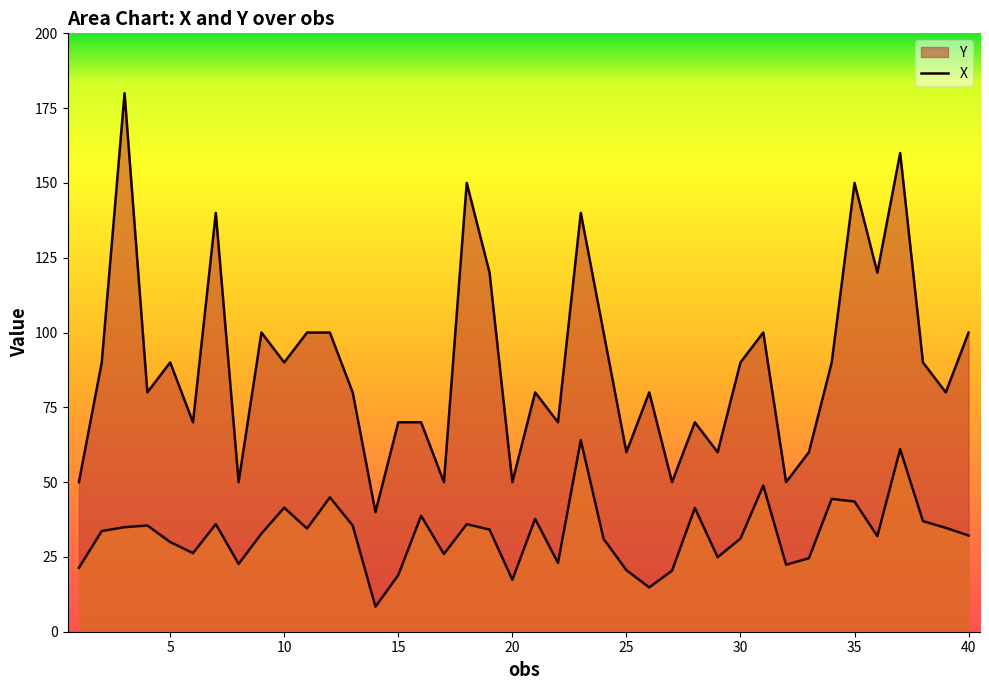

Rank the series by their average value, from highest to lowest.

Y, X